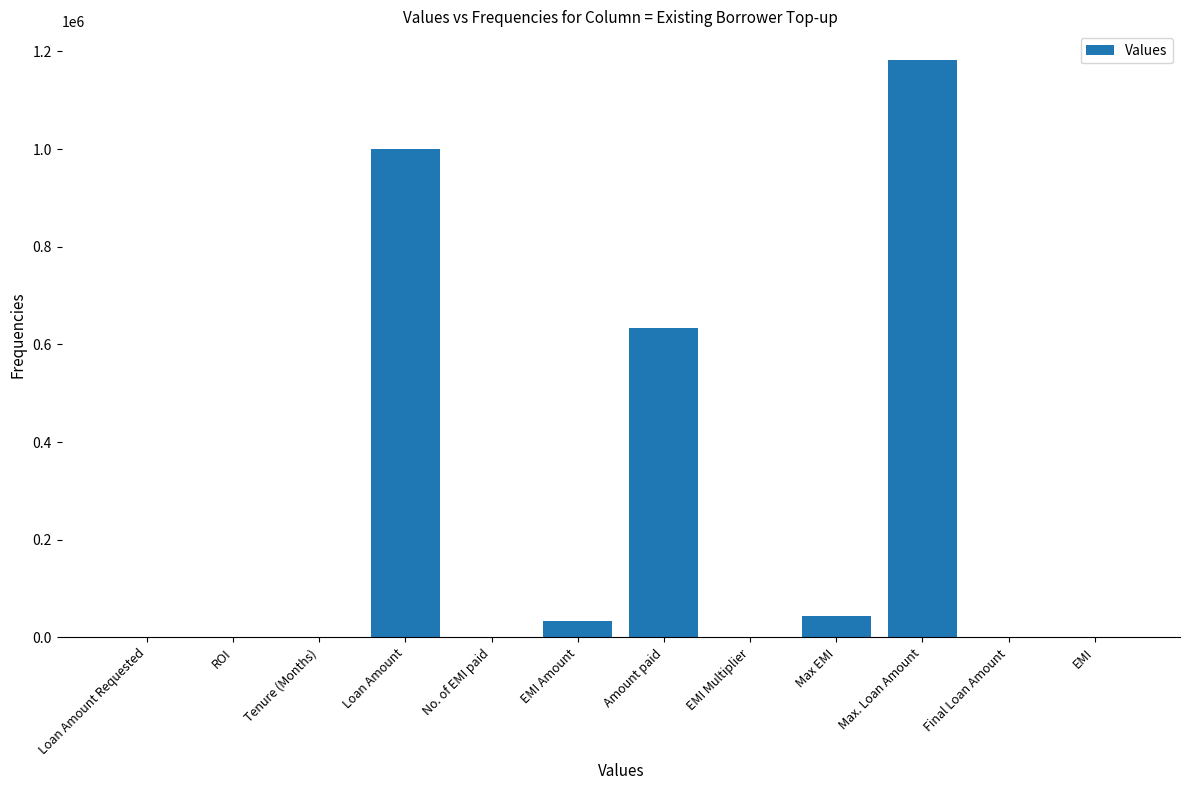

What is the change in value from EMI Amount to Amount paid?

+599994.0